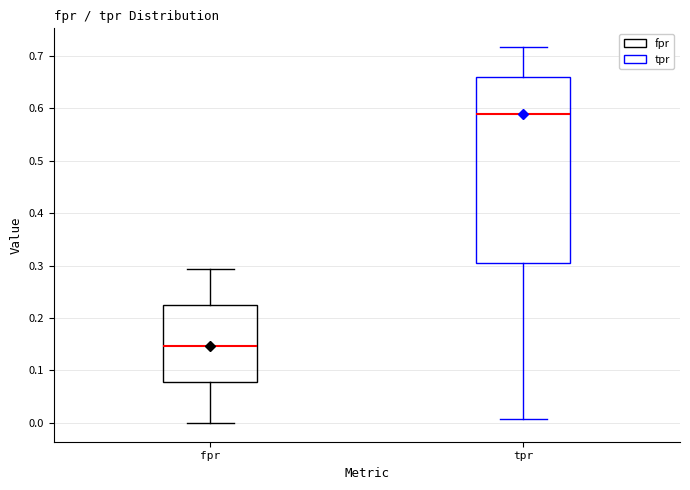

Where is the lower edge of the box for tpr on the y-axis? The values are not printed on the chart, so give them approximately, as read against the axis.

0.30